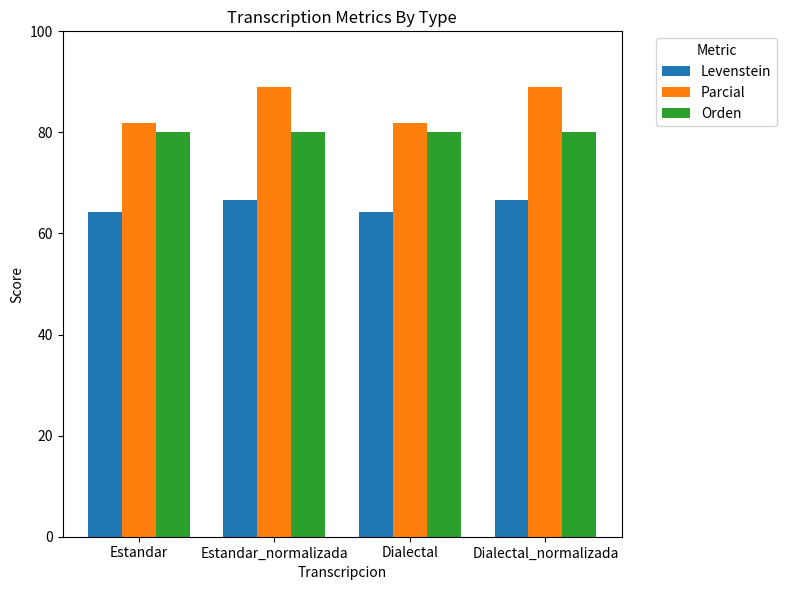

How many distinct data groups are displayed?

3